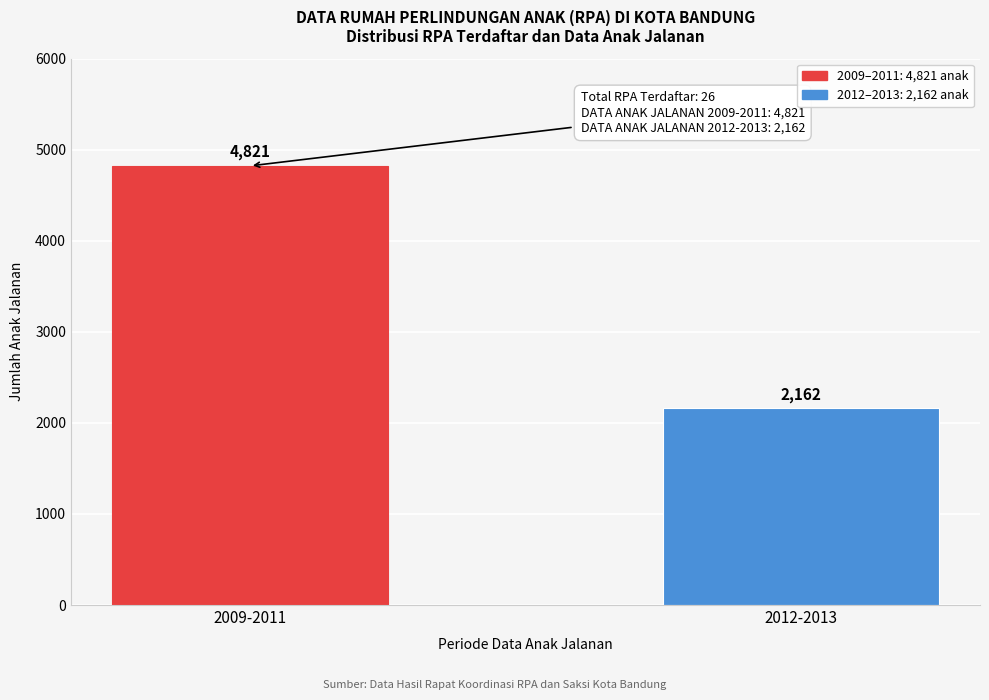

Reading right to left, what are all the values shown in this chart?

2012-2013=2162	2009-2011=4821